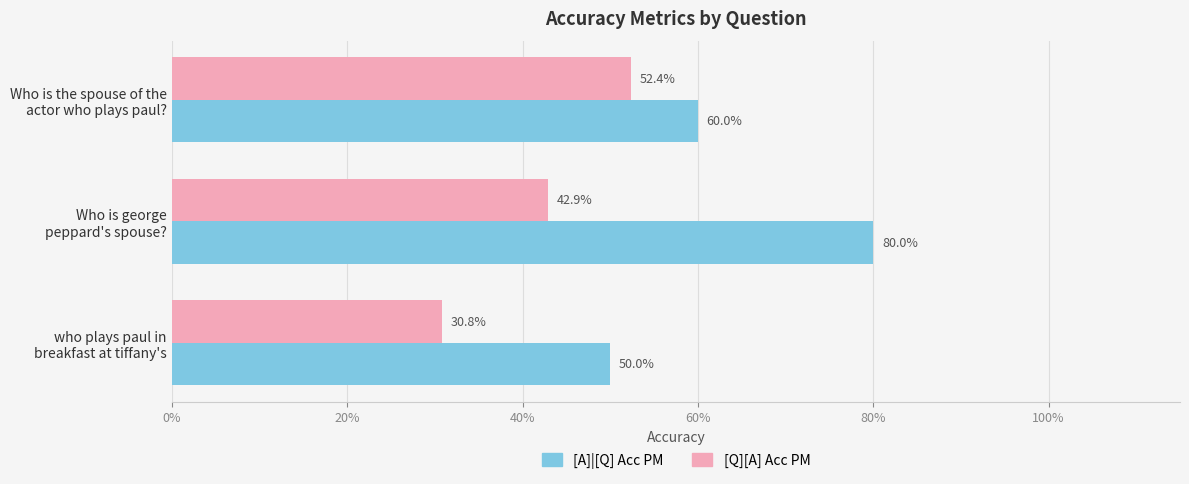

What is the minimum value shown in the chart?

0.3